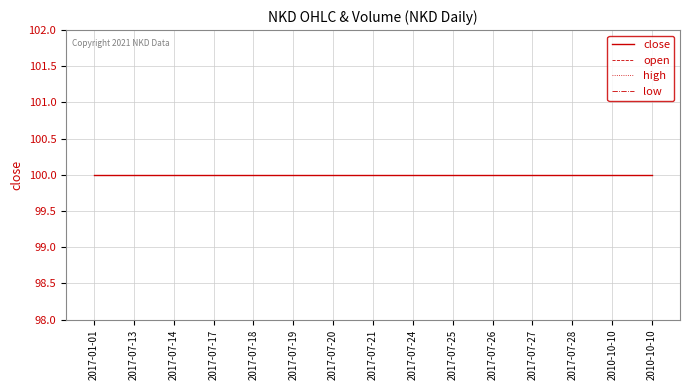

Which label corresponds to the largest value in the chart?

2017-01-01